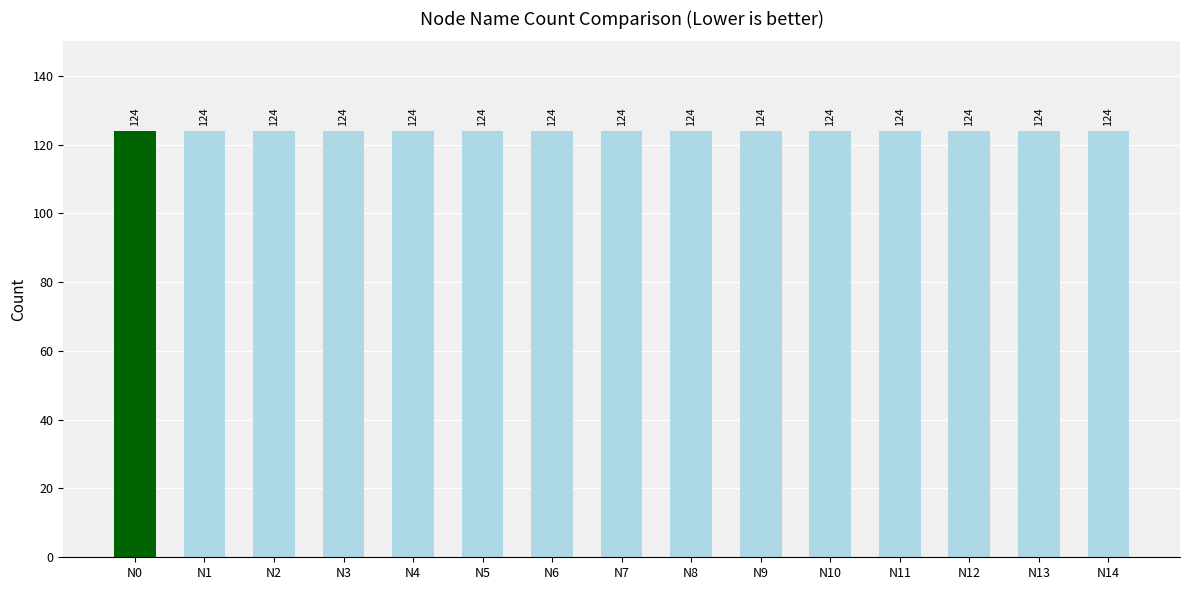

True or false: the data shows 78 at N9.

False